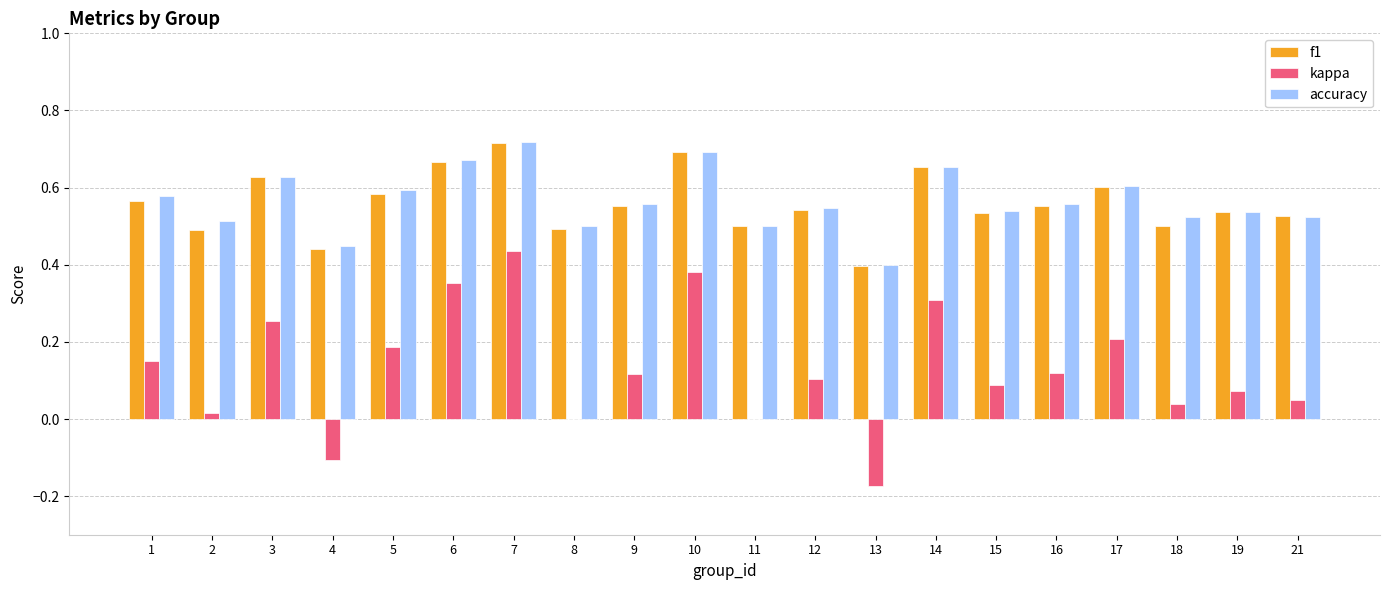

What is the sum of all accuracy values?

11.3